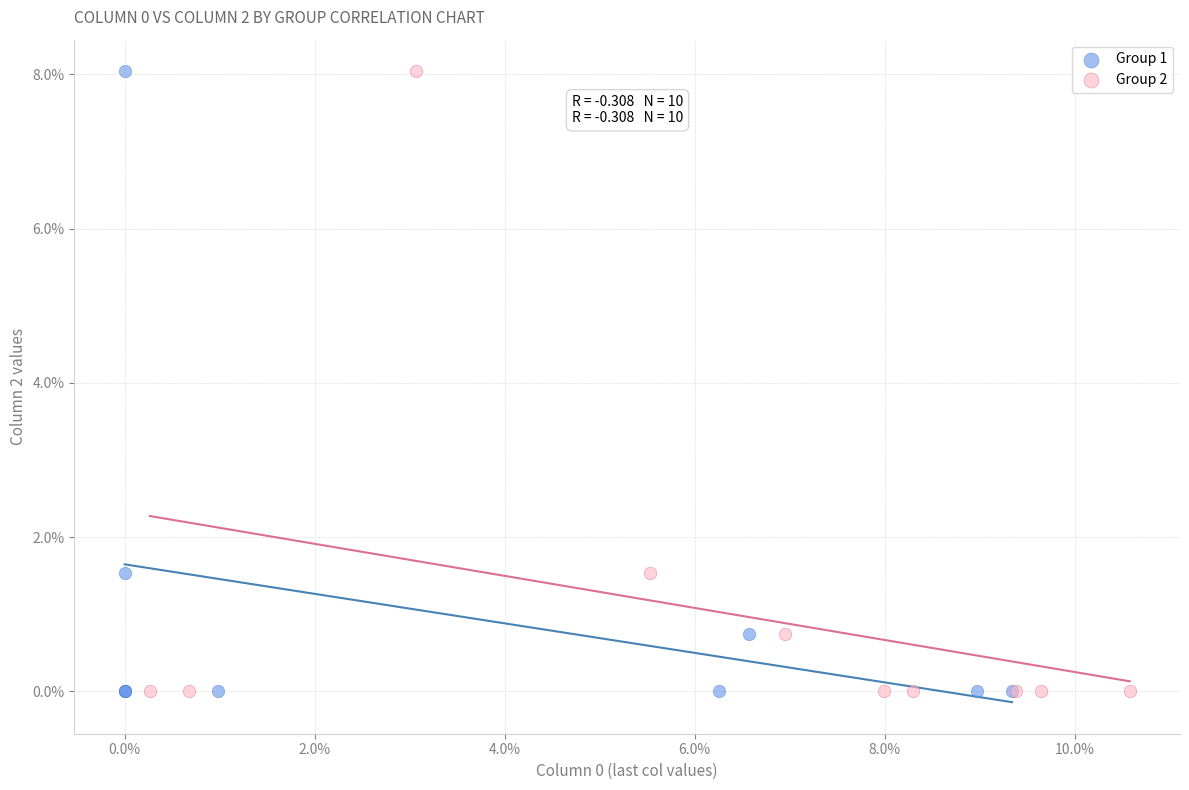

What are all the series names shown in the legend?

Group 1, Group 2